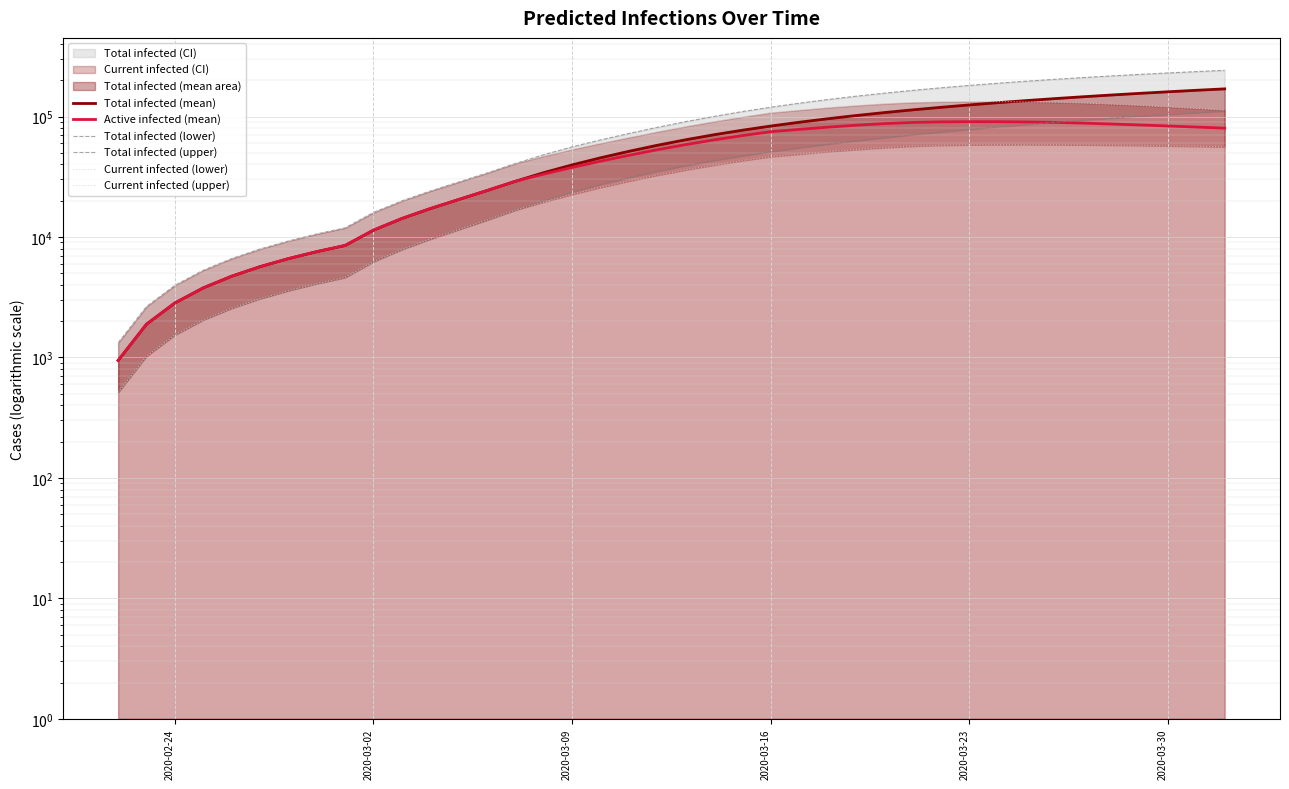

Reading left to right, extract all data points from this chart.

Total infected (mean): 944	1888	2832	3777	4721	5665	6609	7553	8497	11391	14231	17197	20443	24284	28988	34186	39657	45396	51394	57670	64098	70551	76963	83306	89573	95749	101811	107746	113551	119228	124783	130216	135528	140722	145800	150767	155625	160378	165028	169577
Active infected (mean): 944	1888	2832	3777	4721	5665	6609	7553	8497	11391	14231	17197	20443	24284	28988	33242	37769	42564	47617	52950	58433	63942	69410	74808	78182	81519	84615	87303	89267	90240	90597	90559	90132	89328	88130	86669	85074	83415	81722	80004
Total infected (lower): 512	1024	1536	2048	2560	3072	3584	4096	4608	6239	7863	9596	11513	13806	16710	20028	23578	27300	31134	35082	39087	43096	47079	51026	54958	58872	62772	66664	70542	74390	78210	82010	85779	89524	93242	96921	100520	104062	107547	110953
Total infected (upper): 1324	2647	3970	5293	6616	7939	9262	10585	11909	15986	19925	24058	28586	33965	40730	48190	55955	63930	72283	81253	90642	100137	109830	119464	128945	138262	147356	156210	164811	173104	181116	188837	196299	203498	210447	217169	223645	229899	235943	241793
Current infected (lower): 512	1024	1536	2048	2560	3072	3584	4096	4608	6239	7863	9596	11513	13806	16710	19516	22553	25764	29086	32522	36015	39512	42983	46418	48718	51009	53175	55150	56735	57680	58181	58432	58478	58389	58159	57833	57423	56983	56520	55994
Current infected (upper): 1324	2647	3970	5293	6616	7939	9262	10585	11909	15986	19925	24058	28586	33965	40730	46867	53309	59960	66990	74638	82703	90875	99245	107556	112960	118337	123299	127624	130847	132374	132926	132882	132370	131216	129194	126527	123509	120070	116480	112849